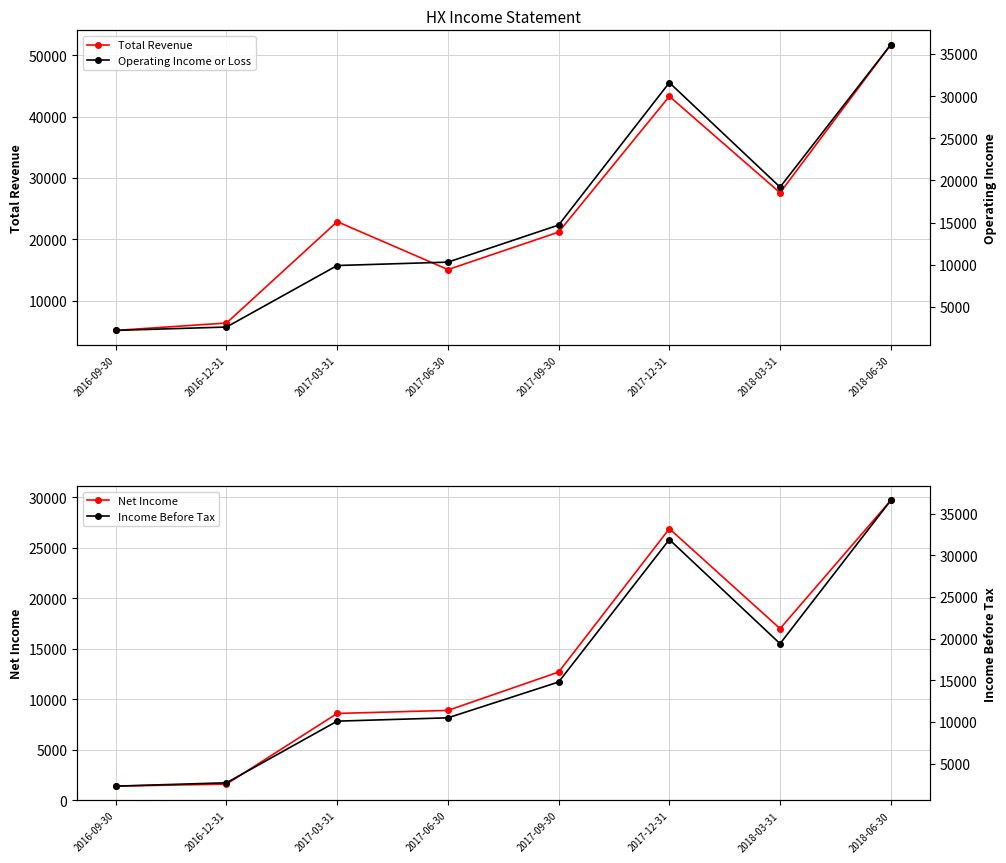

How many lines are shown in the chart?

4